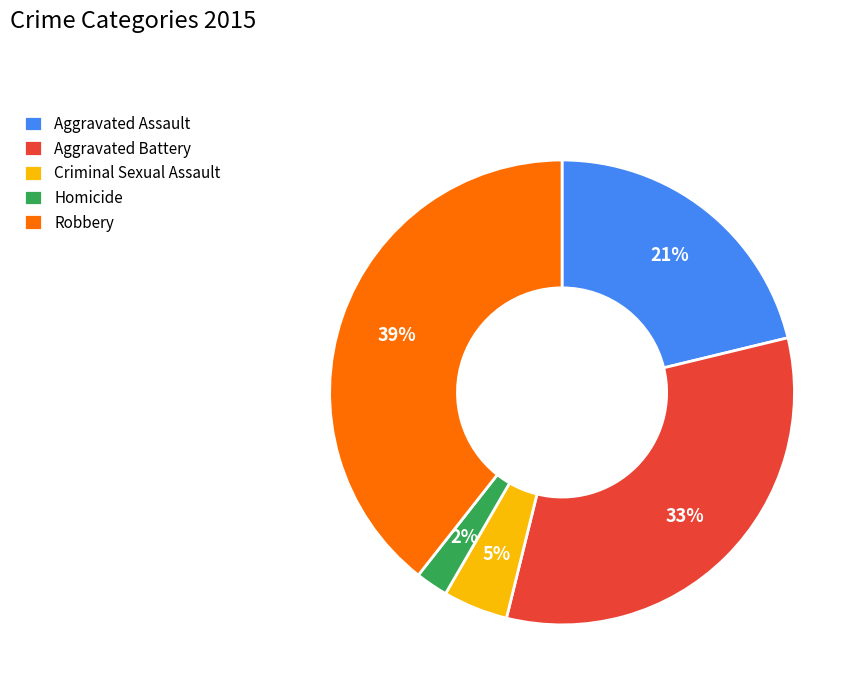

Do Homicide and Criminal Sexual Assault together represent more than half of the pie?

No